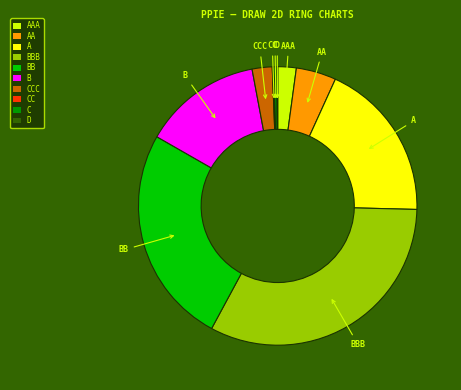

Combined, do C and BB account for over 50%?

No